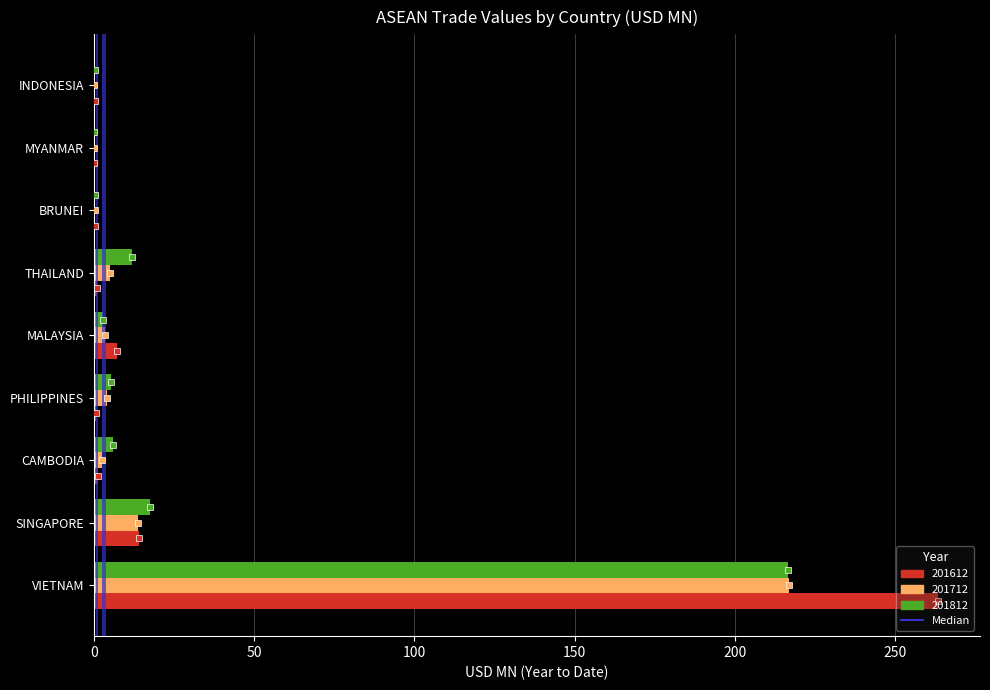

Which category has the highest value across all series?

VIETNAM